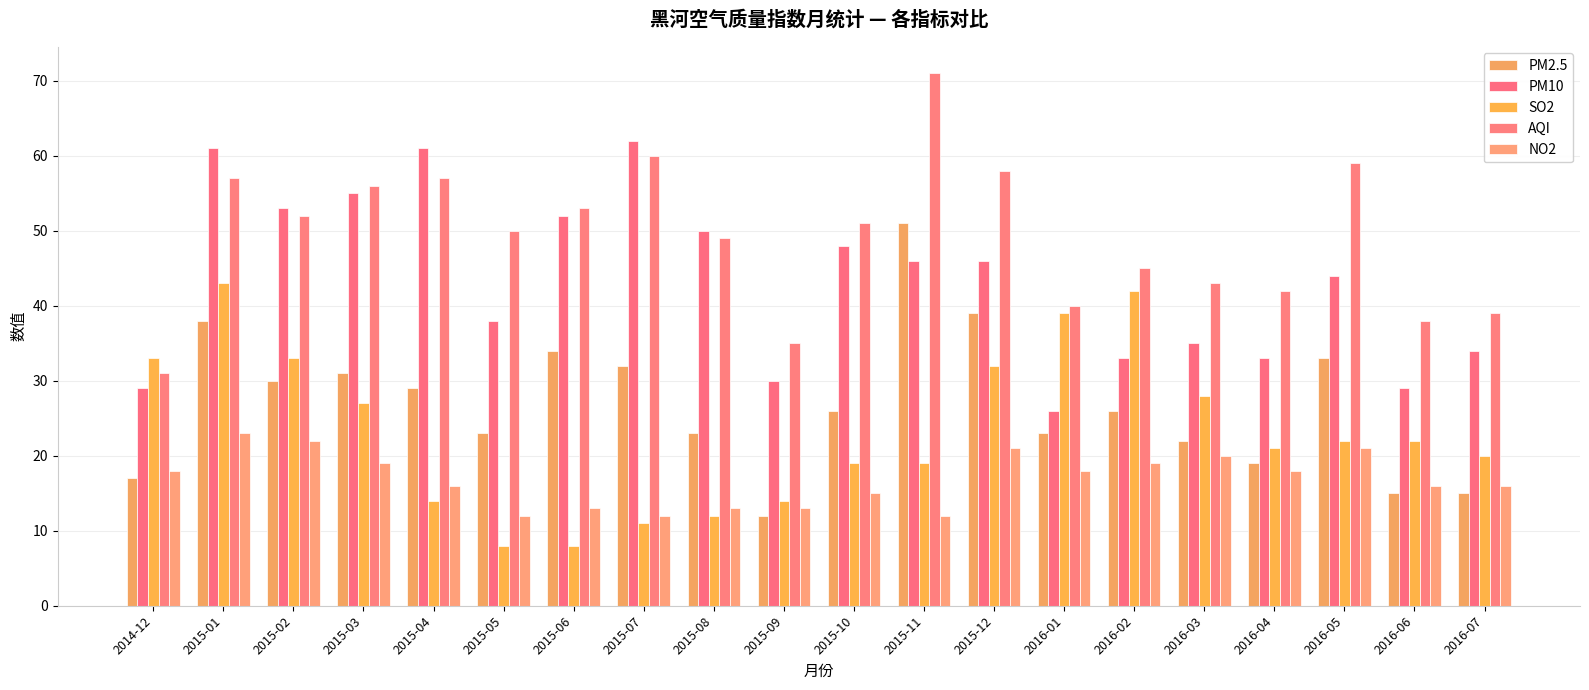

At how many categories does at least one series exceed 38?

17